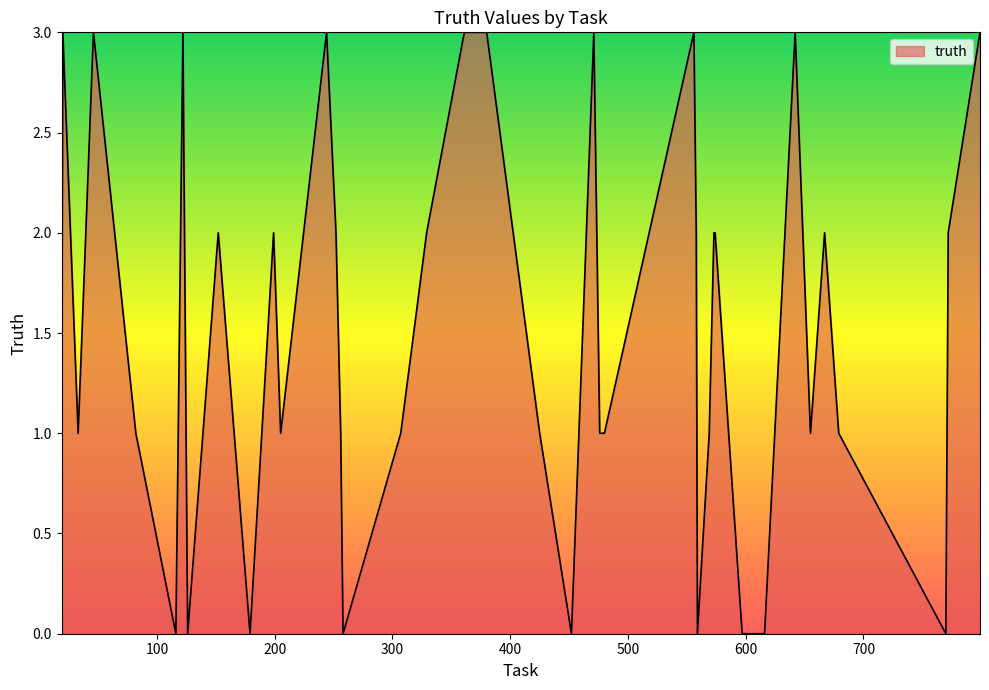

What is the greatest value displayed?

3